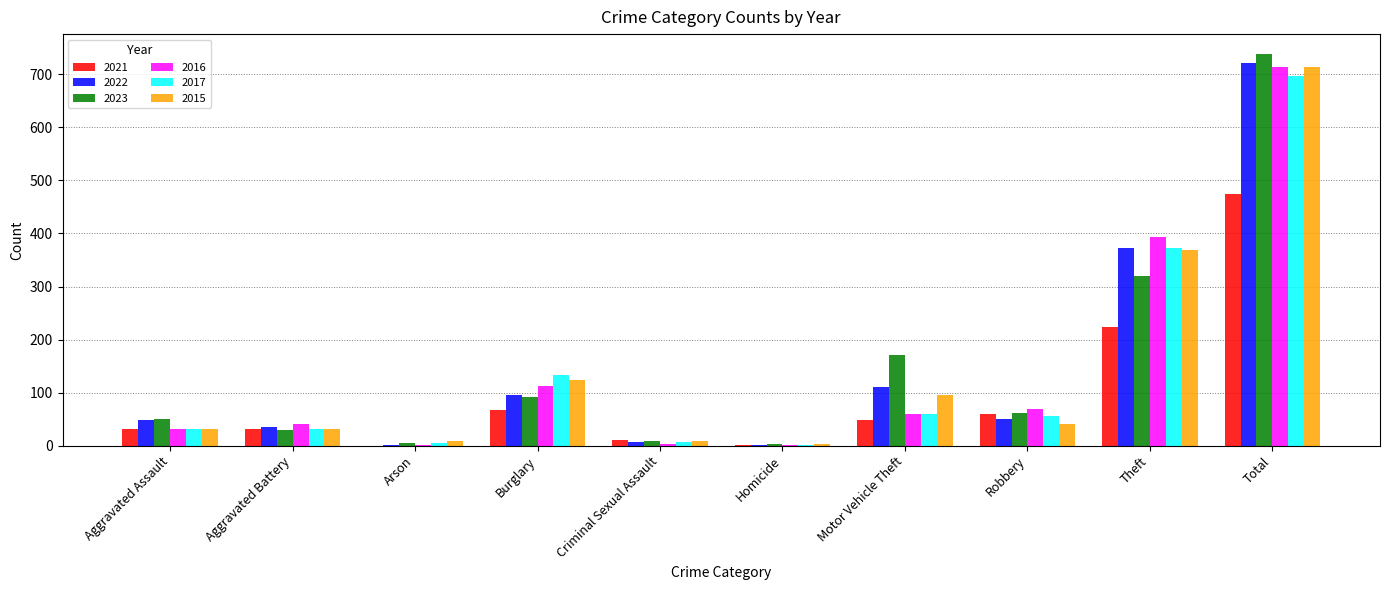

What is the sum of all 2016 values?

1428